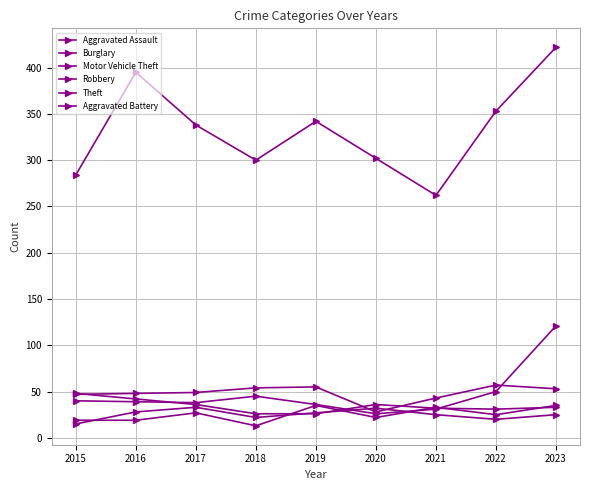

At 2019, list the series in order from smallest to largest.

Robbery, Aggravated Battery, Aggravated Assault, Motor Vehicle Theft, Burglary, Theft